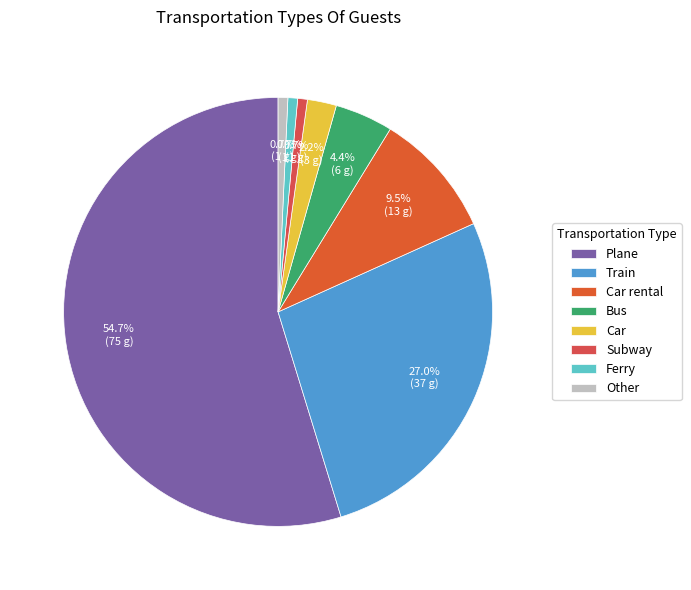

To the nearest percent, what is the difference between the Plane and Train slice percentages?

28%